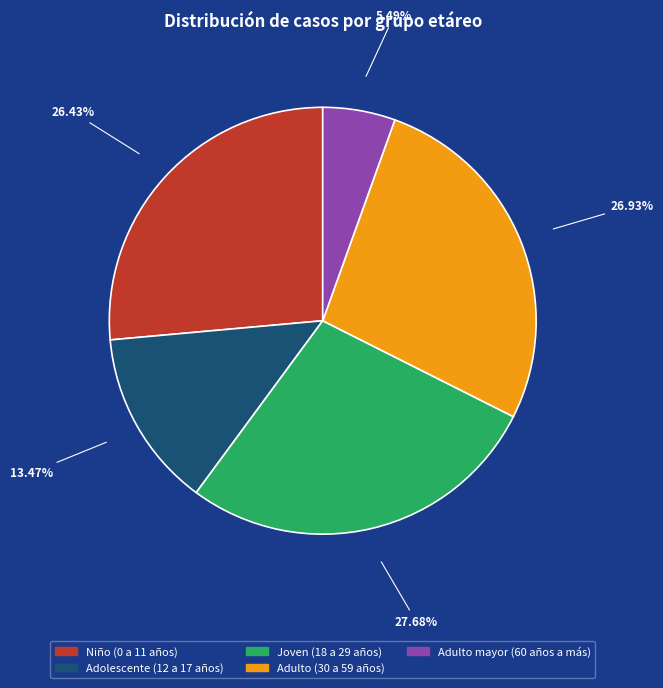

Which slice is the smallest?

Adulto mayor (60 años a más)